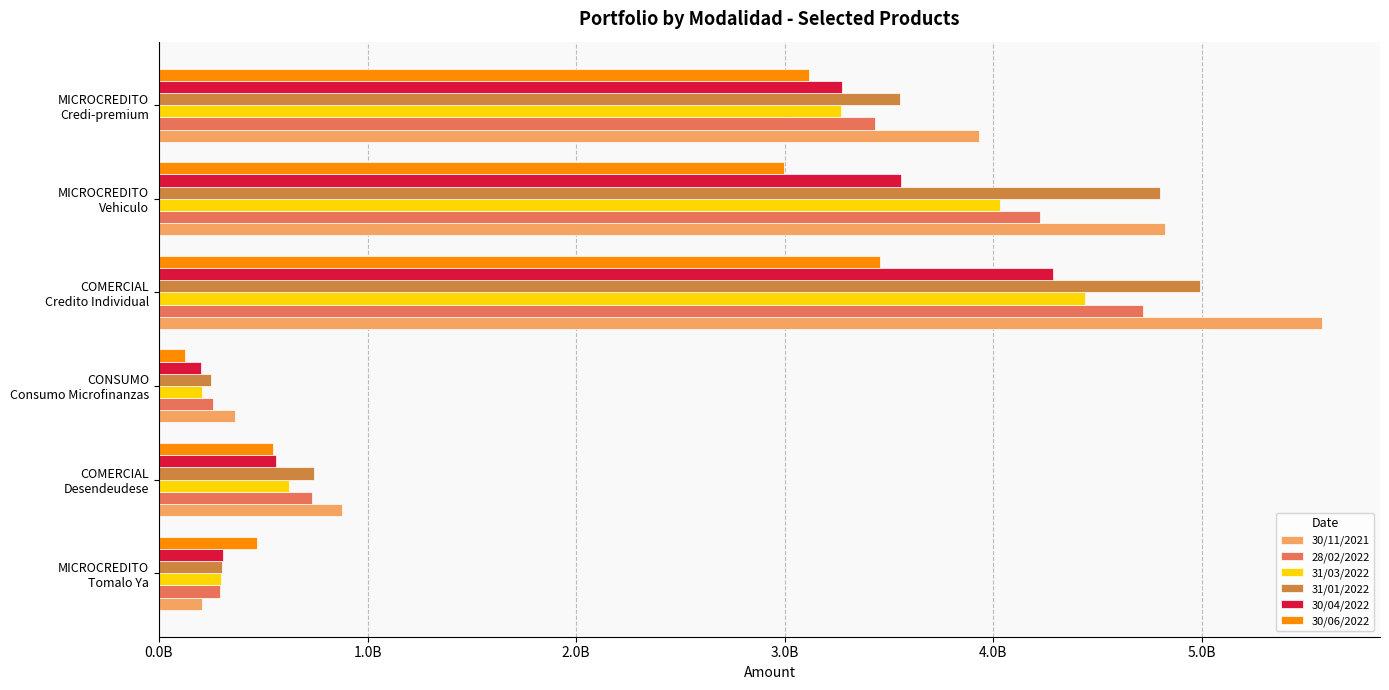

Rank the series by their maximum value, from highest to lowest.

30/11/2021, 31/01/2022, 28/02/2022, 31/03/2022, 30/04/2022, 30/06/2022